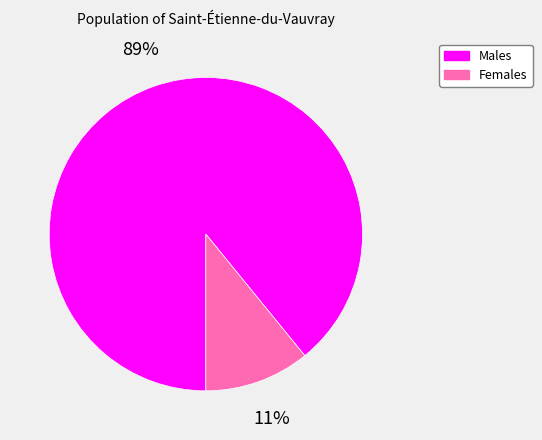

Which category has the smallest portion of the pie?

Females